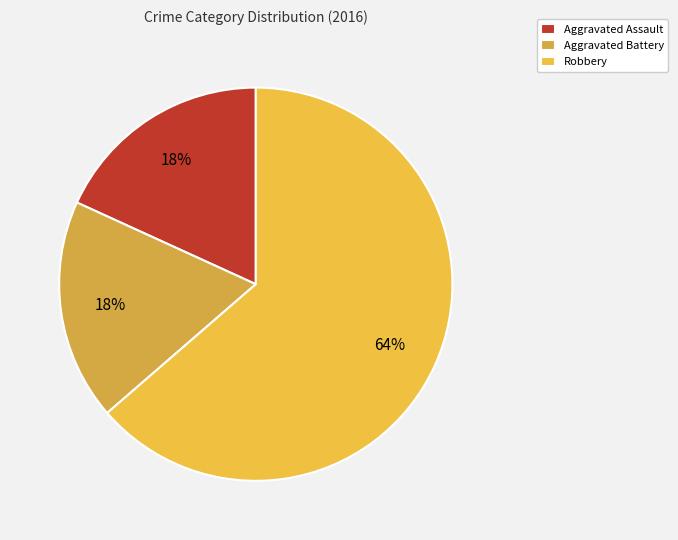

Which slice is the largest?

Robbery